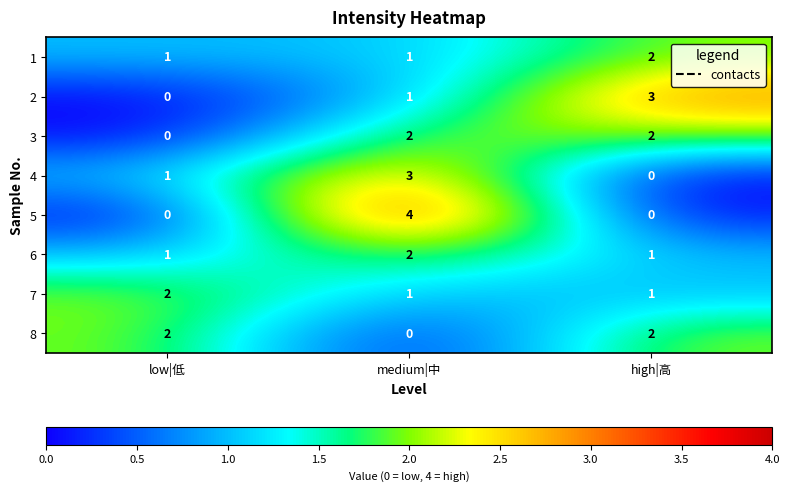

Which category has the lowest value in the 8 series?

medium|中